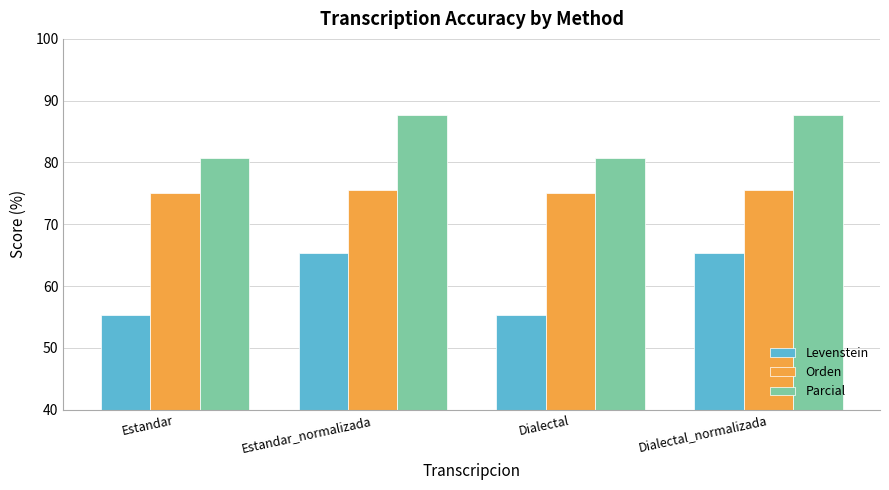

What are all the series names shown in the legend?

Levenstein, Orden, Parcial